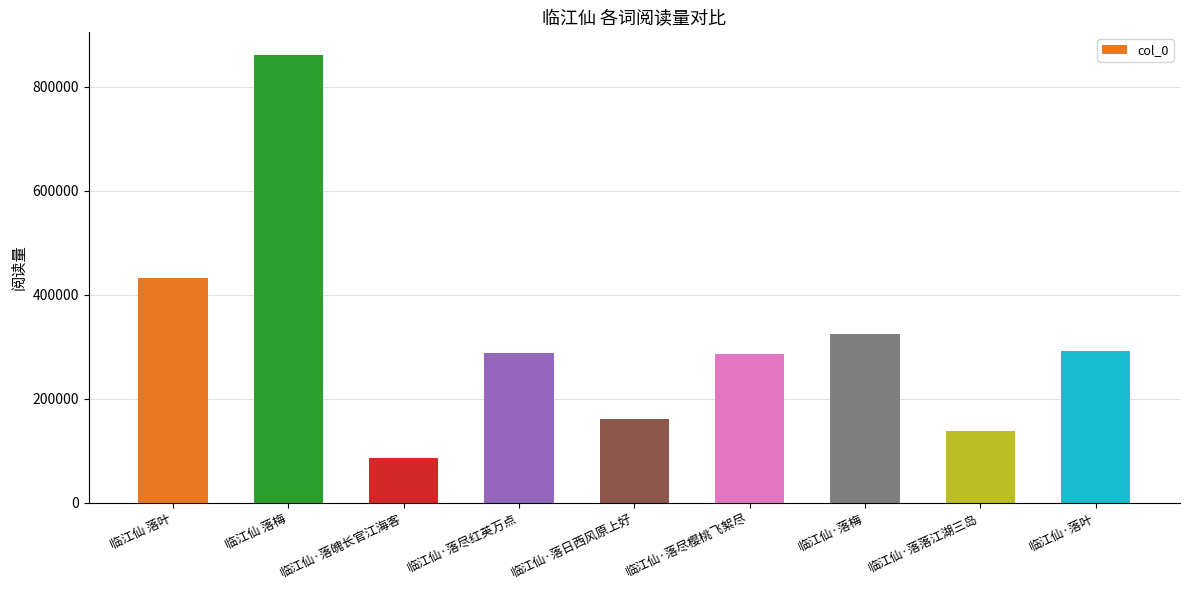

At which label is the value closest to 473869?

临江仙 落叶